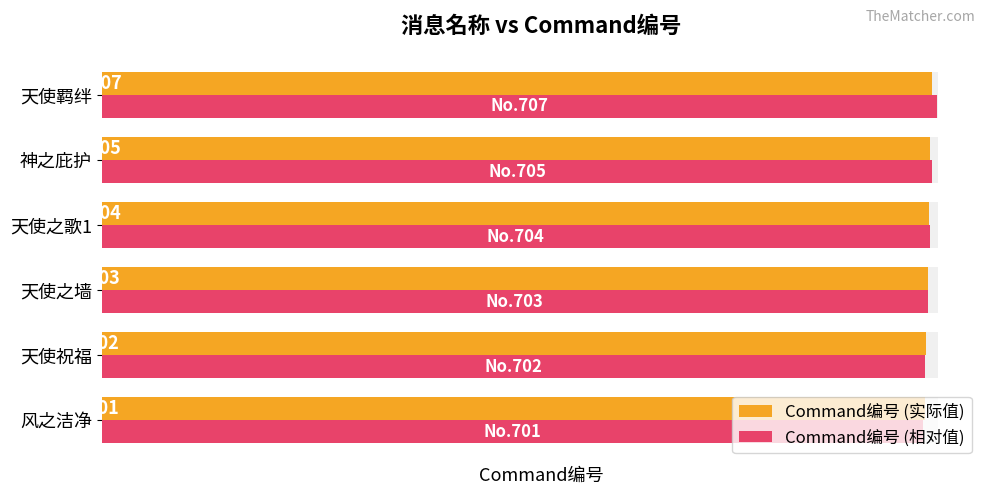

How many bars are there in each group?

2